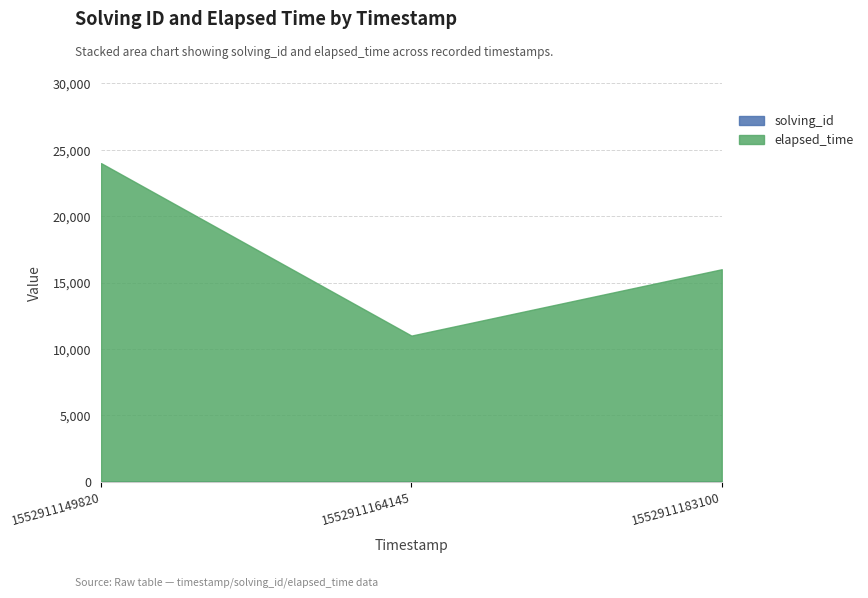

Reading right to left, extract all data points from this chart.

solving_id: 3	2	1
elapsed_time: 16000	11000	24000